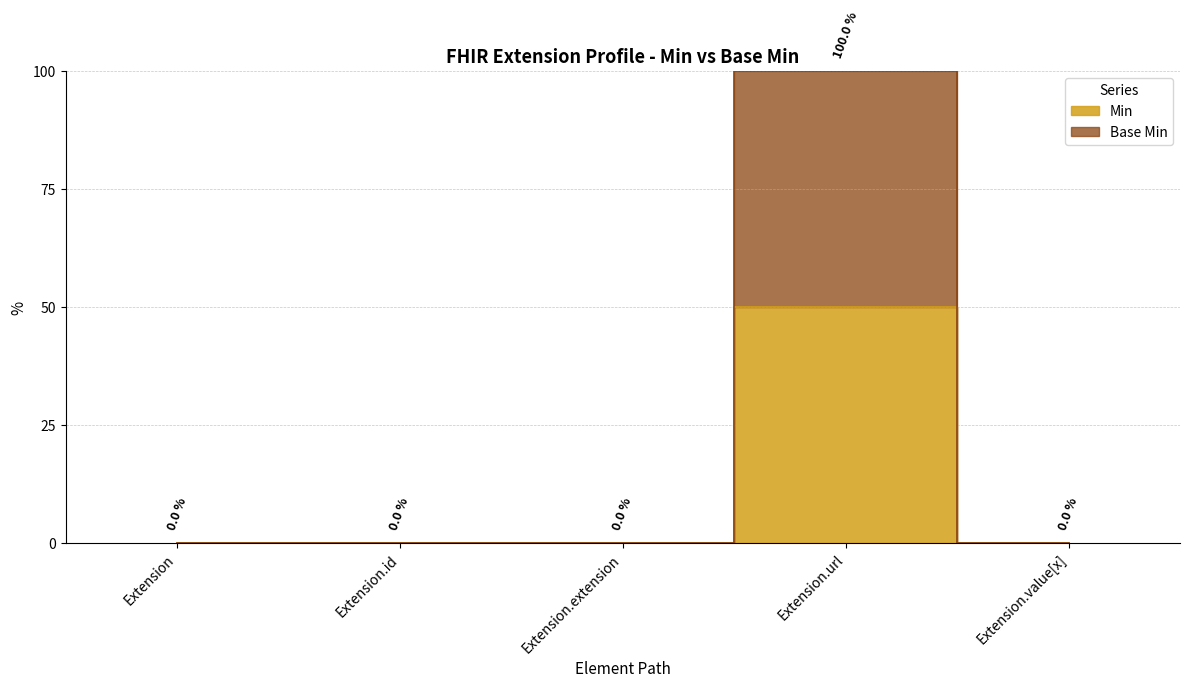

At which category does Min reach its first local peak?

Extension.url